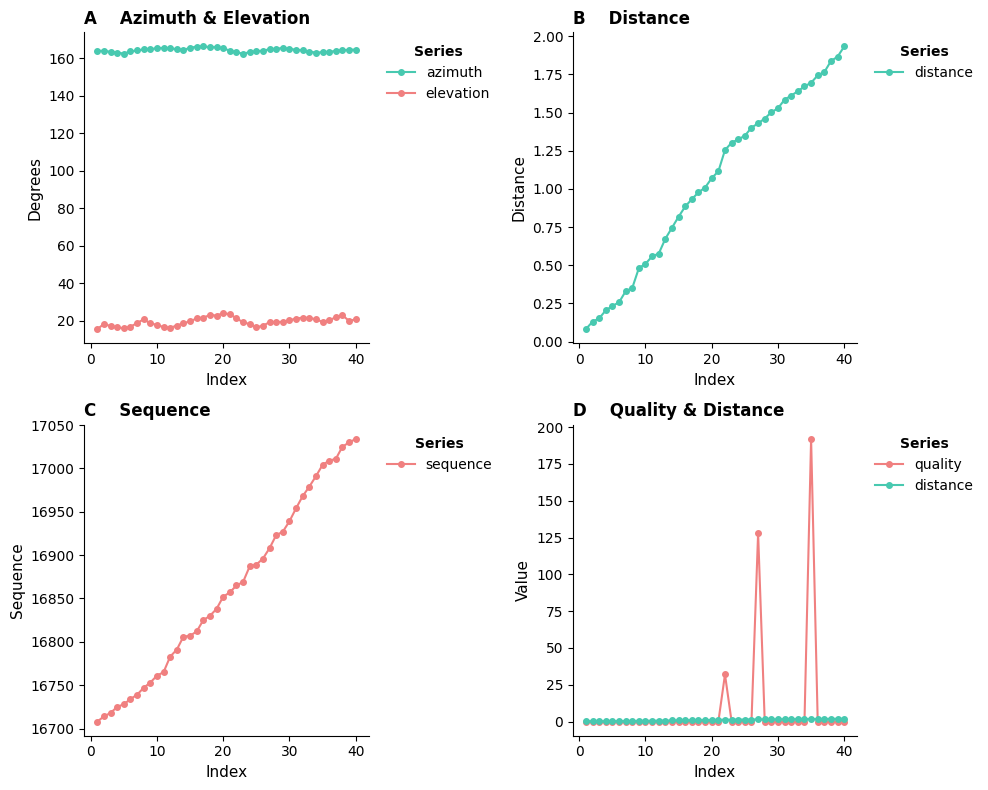

What is the sum of all sequence values?

674401